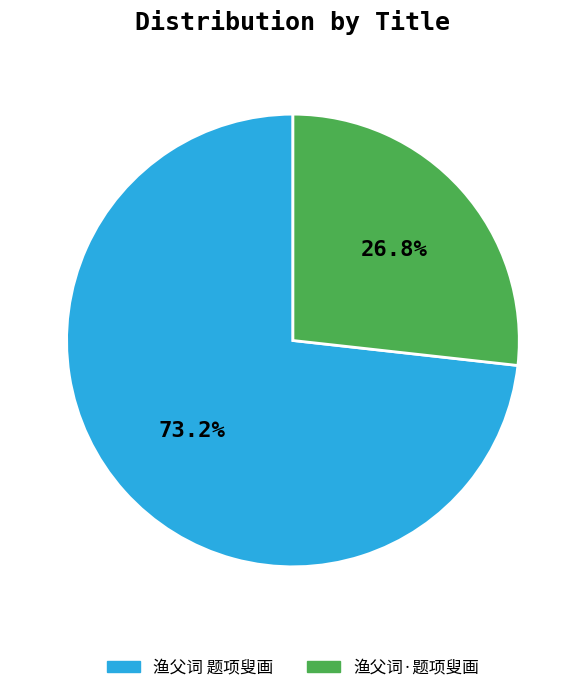

True or false: 渔父词·题项叟画 accounts for 27% of the total.

True